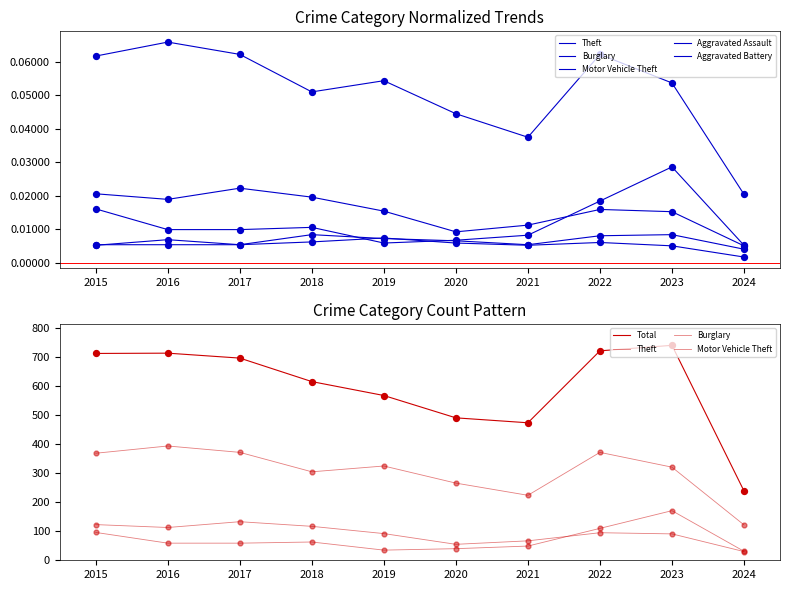

What are all the series names shown in the legend?

Theft, Burglary, Motor Vehicle Theft, Aggravated Assault, Aggravated Battery, Total